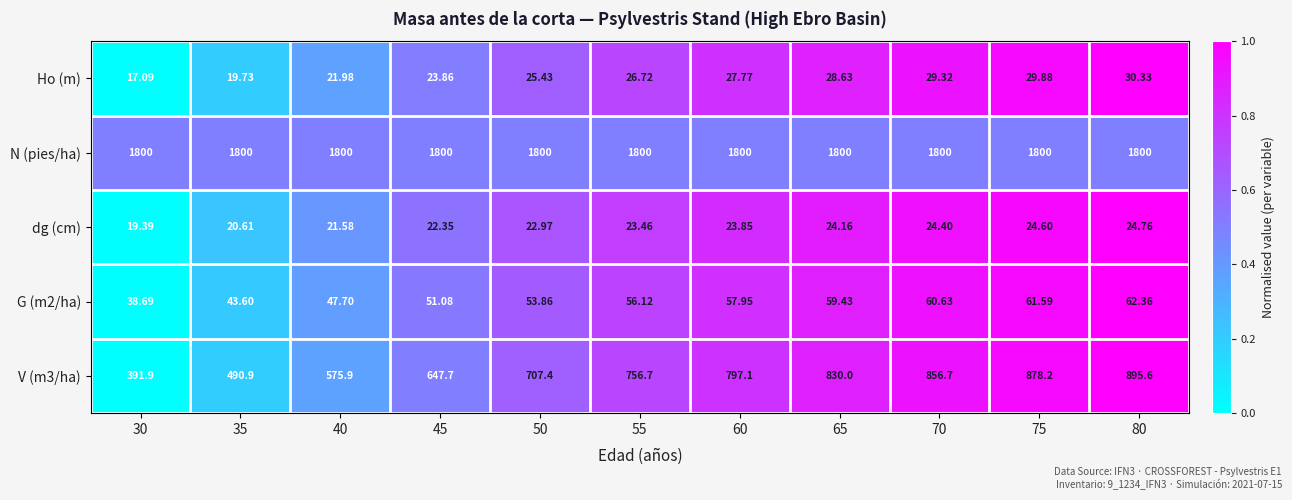

How many data points does each series have?

11